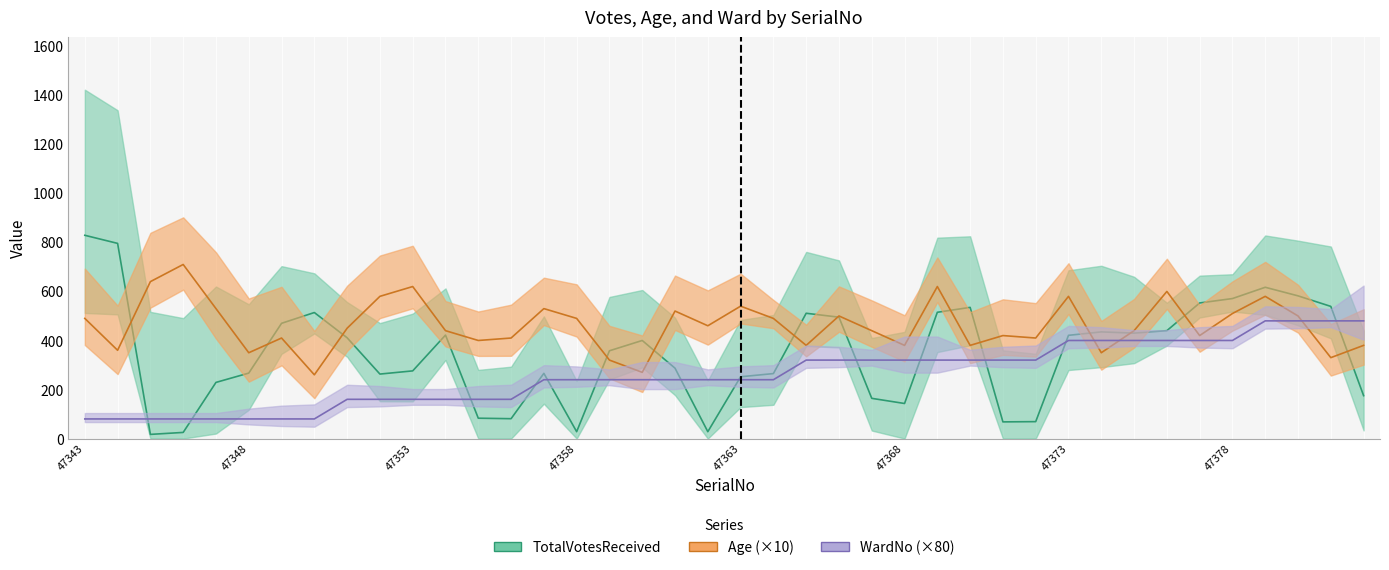

What are all the series names shown in the legend?

TotalVotesReceived, Age, WardNo